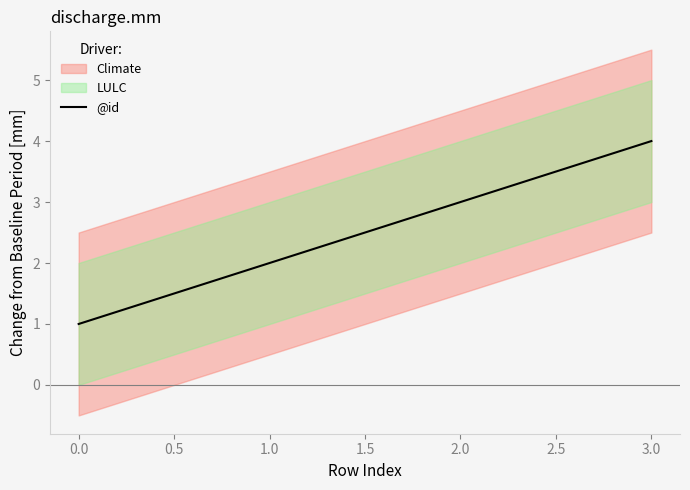

Is it true that @id equals 1 at 1.0?

False